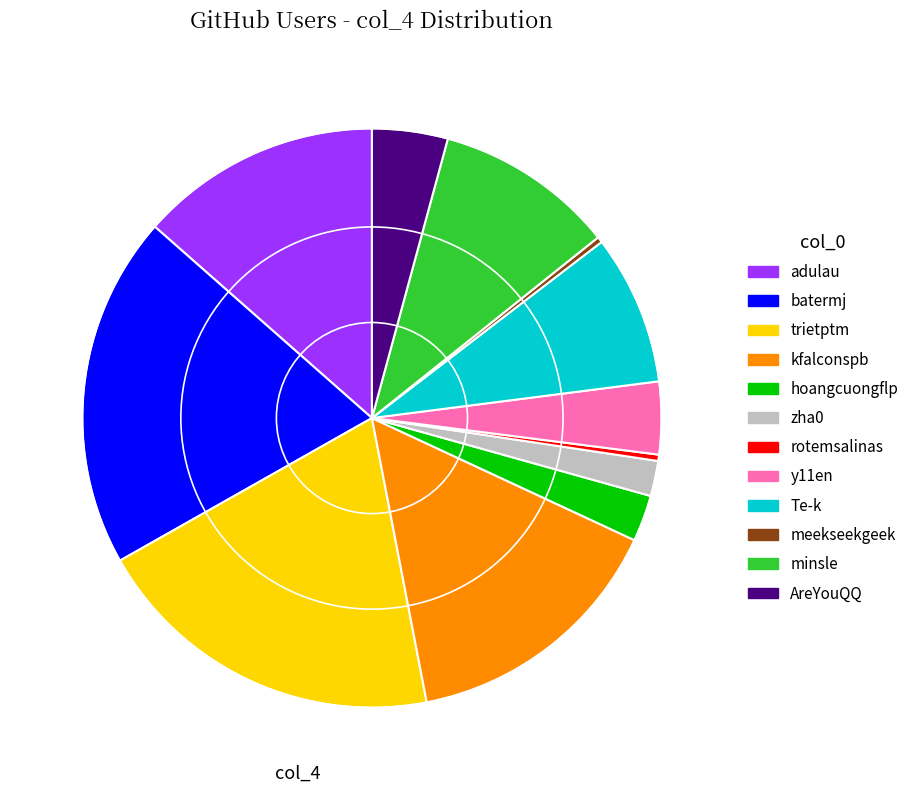

The AreYouQQ slice represents 4% of the pie. True or false?

True